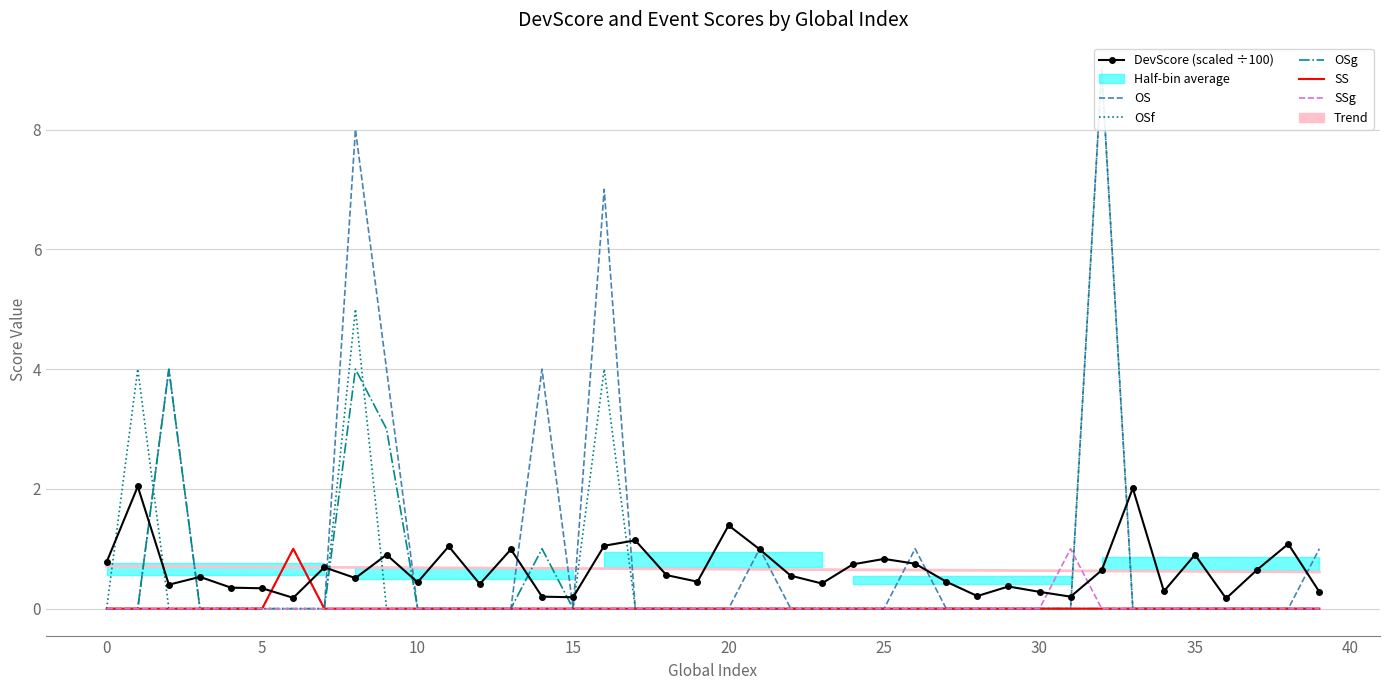

Reading right to left, extract all data points from this chart.

DevScore: 39=0.3	38=1.1	37=0.7	36=0.2	35=0.9	34=0.3	33=2.0	32=0.6	31=0.2	30=0.3	29=0.4	28=0.2	27=0.5	26=0.8	25=0.8	24=0.7	23=0.4	22=0.6	21=1.0	20=1.4	19=0.5	18=0.6	17=1.1	16=1.1	15=0.2	14=0.2	13=1.0	12=0.4	11=1.0	10=0.4	9=0.9	8=0.5	7=0.7	6=0.2	5=0.3	4=0.3	3=0.5	2=0.4	1=2.0	0=0.8
OS: 39=1.0	38=0.0	37=0.0	36=0.0	35=0.0	34=0.0	33=0.0	32=9.0	31=0.0	30=0.0	29=0.0	28=0.0	27=0.0	26=1.0	25=0.0	24=0.0	23=0.0	22=0.0	21=1.0	20=0.0	19=0.0	18=0.0	17=0.0	16=7.0	15=0.0	14=4.0	13=0.0	12=0.0	11=0.0	10=0.0	9=4.0	8=8.0	7=0.0	6=1.0	5=0.0	4=0.0	3=0.0	2=4.0	1=0.0	0=0.0
OSf: 39=0.0	38=0.0	37=0.0	36=0.0	35=0.0	34=0.0	33=0.0	32=9.0	31=0.0	30=0.0	29=0.0	28=0.0	27=0.0	26=0.0	25=0.0	24=0.0	23=0.0	22=0.0	21=0.0	20=0.0	19=0.0	18=0.0	17=0.0	16=4.0	15=0.0	14=0.0	13=0.0	12=0.0	11=0.0	10=0.0	9=0.0	8=5.0	7=0.0	6=0.0	5=0.0	4=0.0	3=0.0	2=0.0	1=4.0	0=0.0
OSg: 39=0.0	38=0.0	37=0.0	36=0.0	35=0.0	34=0.0	33=0.0	32=0.0	31=0.0	30=0.0	29=0.0	28=0.0	27=0.0	26=0.0	25=0.0	24=0.0	23=0.0	22=0.0	21=0.0	20=0.0	19=0.0	18=0.0	17=0.0	16=0.0	15=0.0	14=1.0	13=0.0	12=0.0	11=0.0	10=0.0	9=3.0	8=4.0	7=0.0	6=0.0	5=0.0	4=0.0	3=0.0	2=4.0	1=0.0	0=0.0
SS: 39=0.0	38=0.0	37=0.0	36=0.0	35=0.0	34=0.0	33=0.0	32=0.0	31=0.0	30=0.0	29=0.0	28=0.0	27=0.0	26=0.0	25=0.0	24=0.0	23=0.0	22=0.0	21=0.0	20=0.0	19=0.0	18=0.0	17=0.0	16=0.0	15=0.0	14=0.0	13=0.0	12=0.0	11=0.0	10=0.0	9=0.0	8=0.0	7=0.0	6=1.0	5=0.0	4=0.0	3=0.0	2=0.0	1=0.0	0=0.0
SSg: 39=0.0	38=0.0	37=0.0	36=0.0	35=0.0	34=0.0	33=0.0	32=0.0	31=1.0	30=0.0	29=0.0	28=0.0	27=0.0	26=0.0	25=0.0	24=0.0	23=0.0	22=0.0	21=0.0	20=0.0	19=0.0	18=0.0	17=0.0	16=0.0	15=0.0	14=0.0	13=0.0	12=0.0	11=0.0	10=0.0	9=0.0	8=0.0	7=0.0	6=0.0	5=0.0	4=0.0	3=0.0	2=0.0	1=0.0	0=0.0